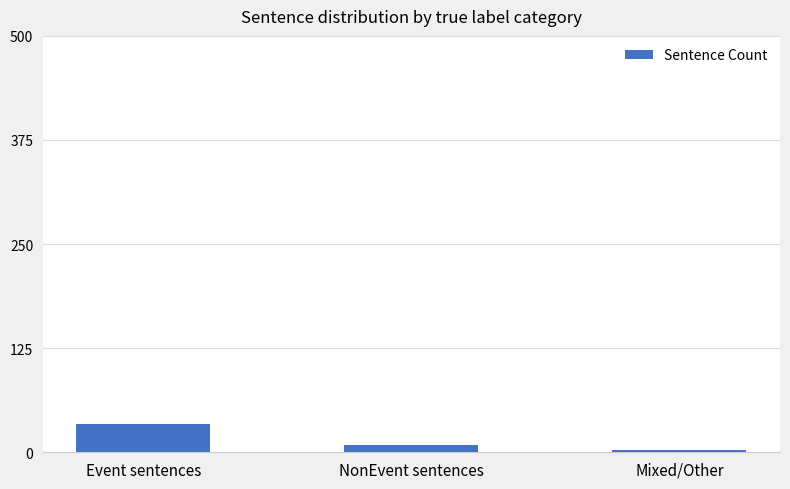

What is the value of the 2nd bar from the left?

9